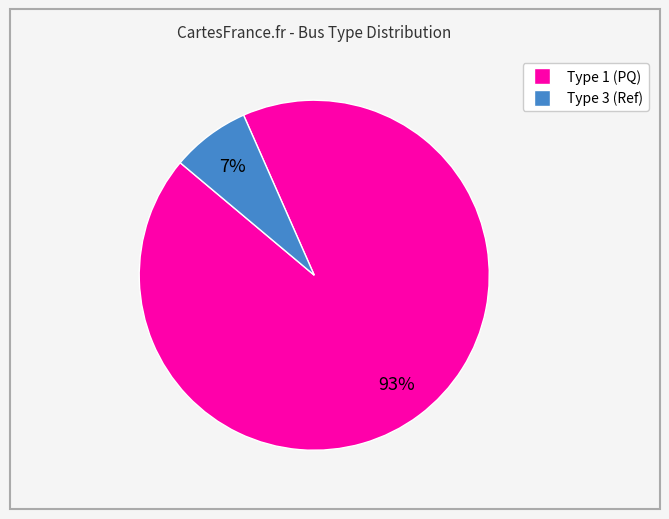

To the nearest percent, what is the average slice percentage?

50%